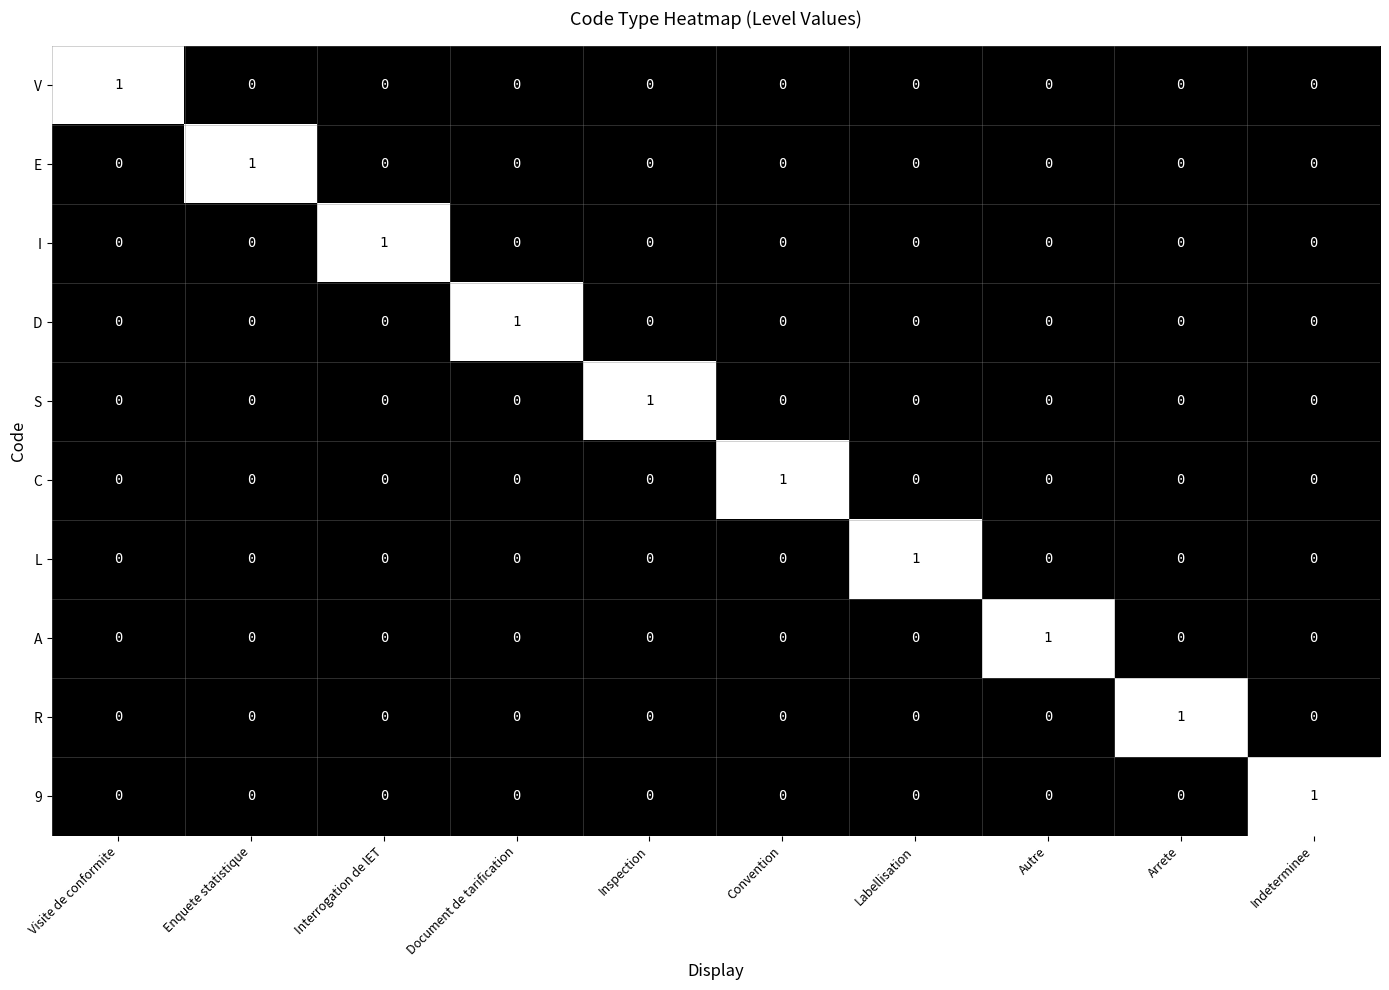

Count the R values in the range 0 to 1.

10